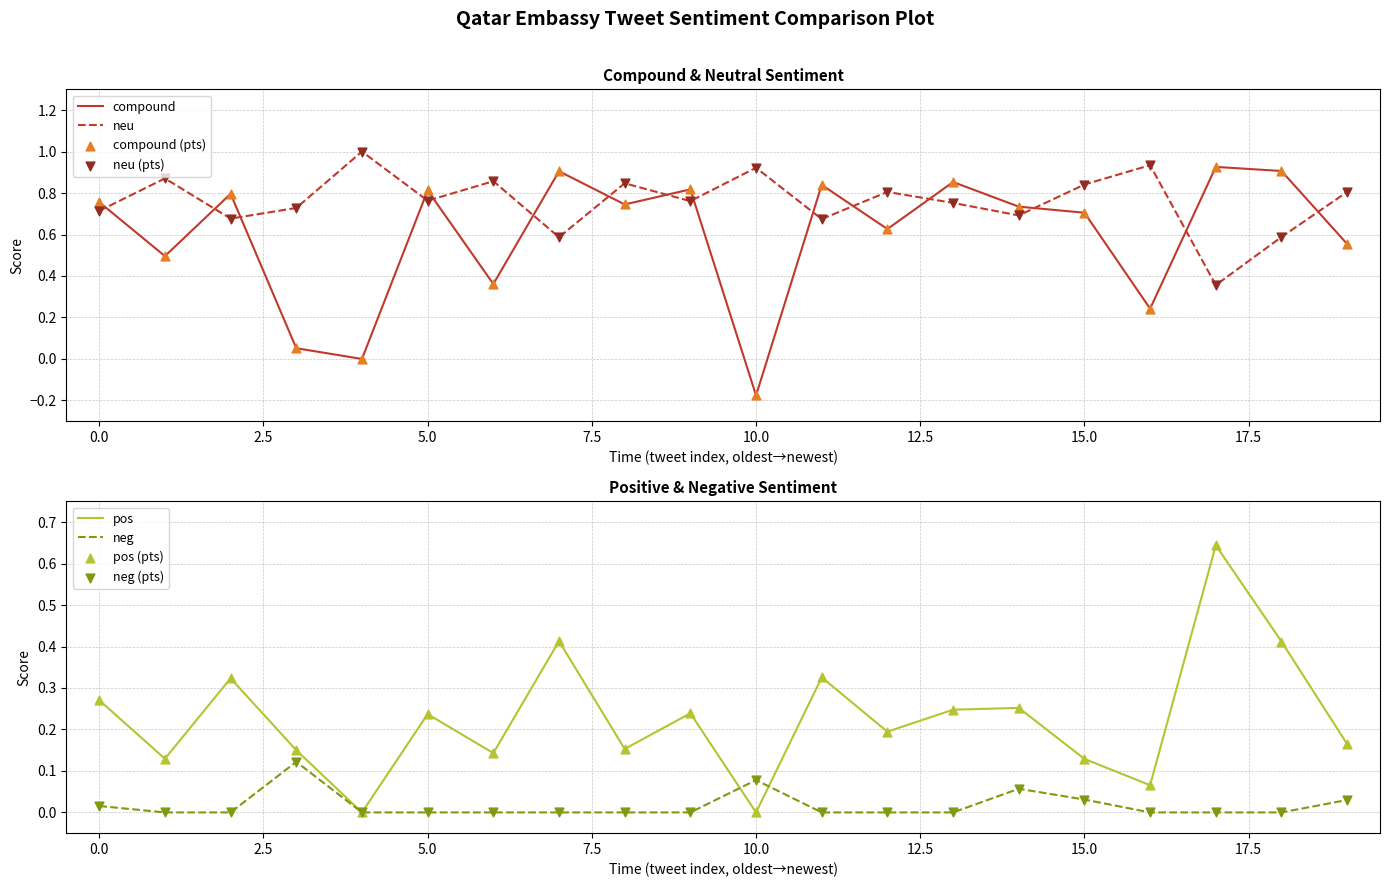

Is it true that compound equals 0.8 at 5.0?

True